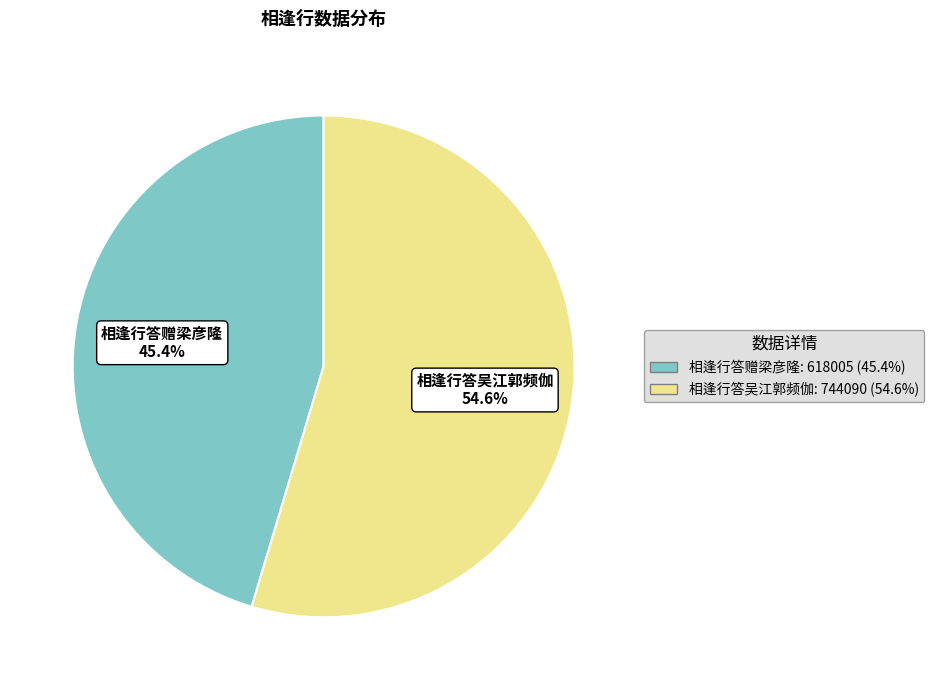

Which category has the smallest portion of the pie?

相逢行答赠梁彦隆